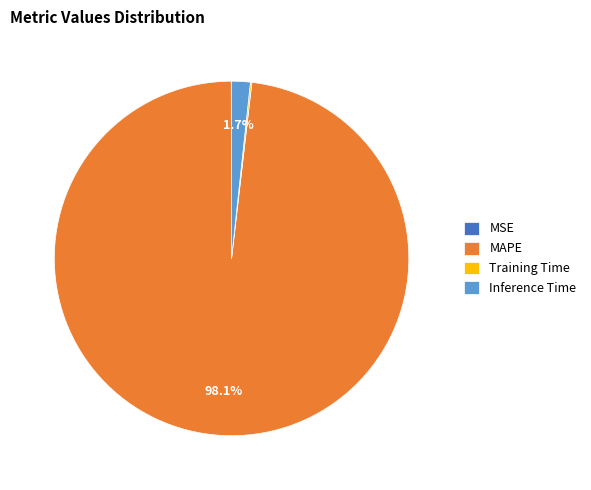

Does MAPE account for over 50% of the chart?

Yes